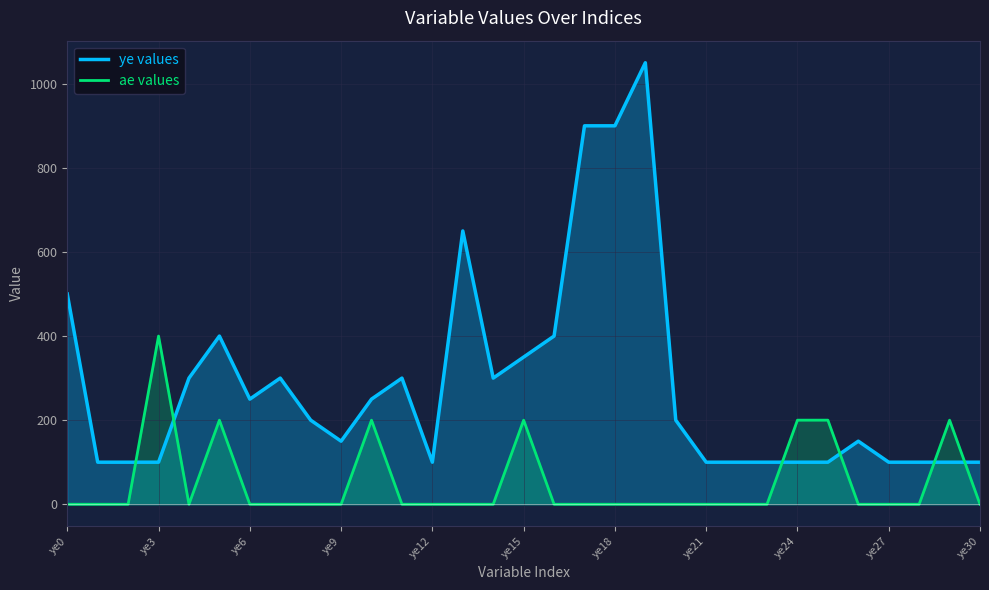

Reading right to left, list all the values displayed in this chart.

ye values: 100	100	100	100	150	100	100	100	100	100	200	1050	900	900	400	350	300	650	100	300	250	150	200	300	250	400	300	100	100	100	500
ae values: 0	200	0	0	0	200	200	0	0	0	0	0	0	0	0	200	0	0	0	0	200	0	0	0	0	200	0	400	0	0	0